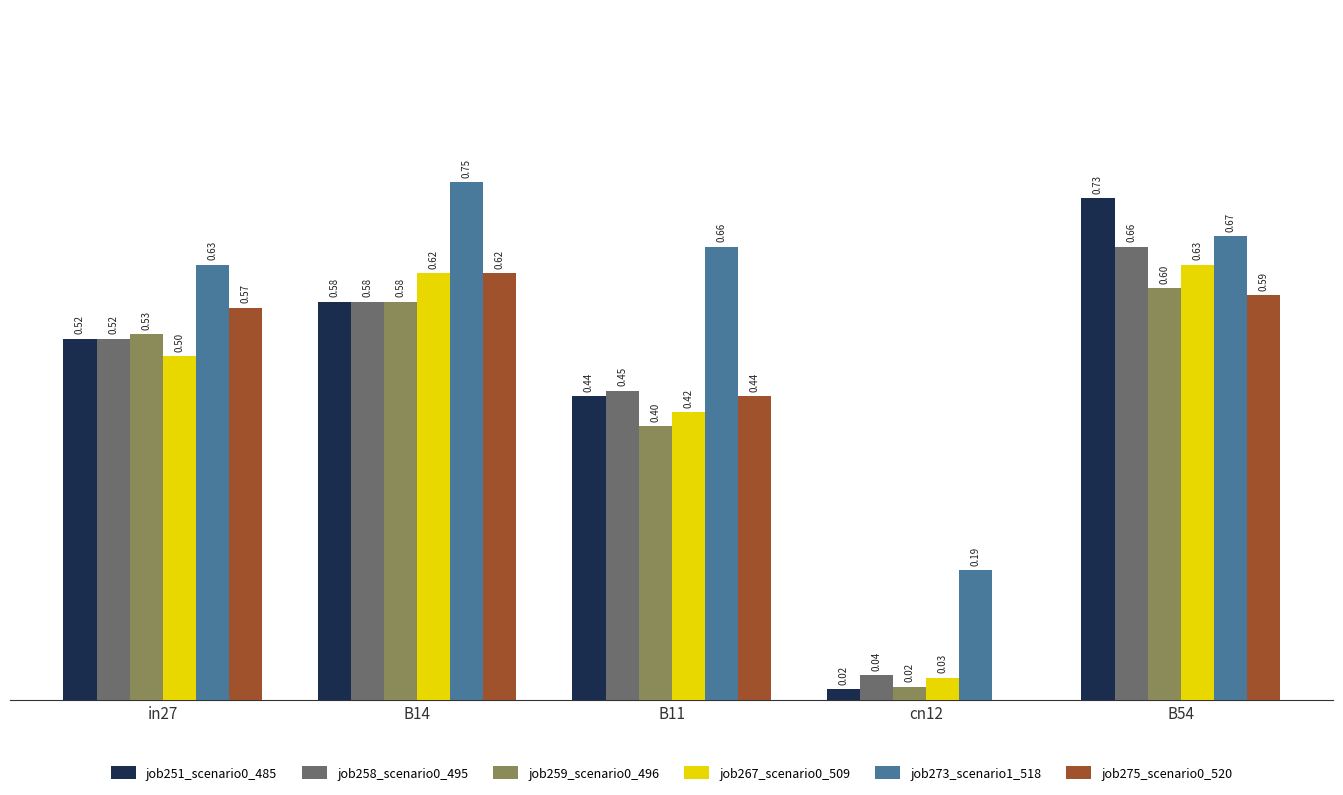

Are the bars horizontal?

No